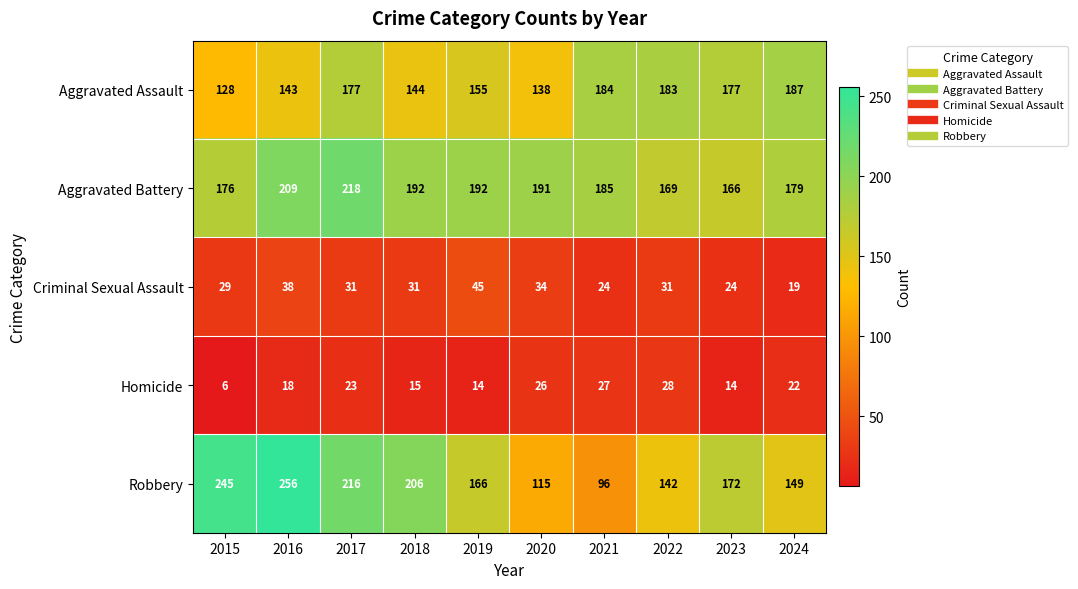

What is the smallest value displayed?

6